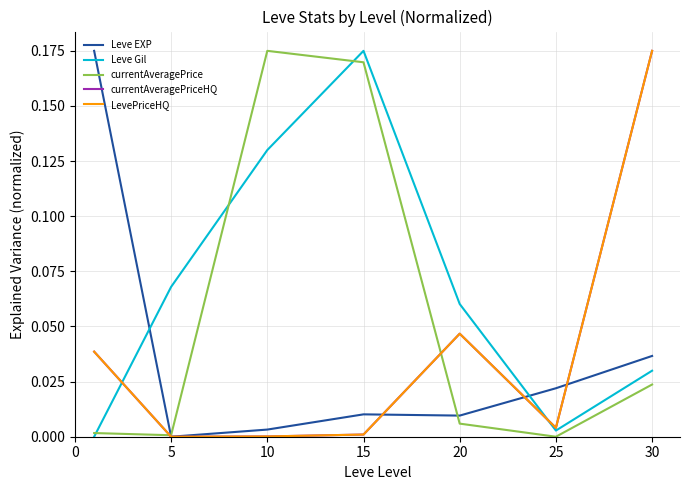

What is the highest value of the Leve EXP series?

0.2